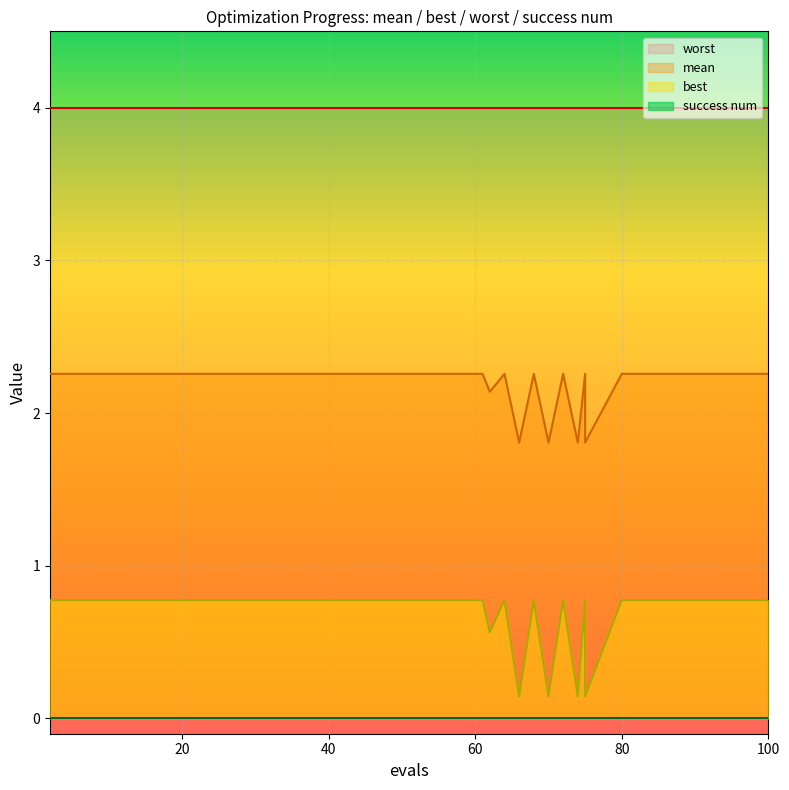

True or false: best and worst cross at least once.

False